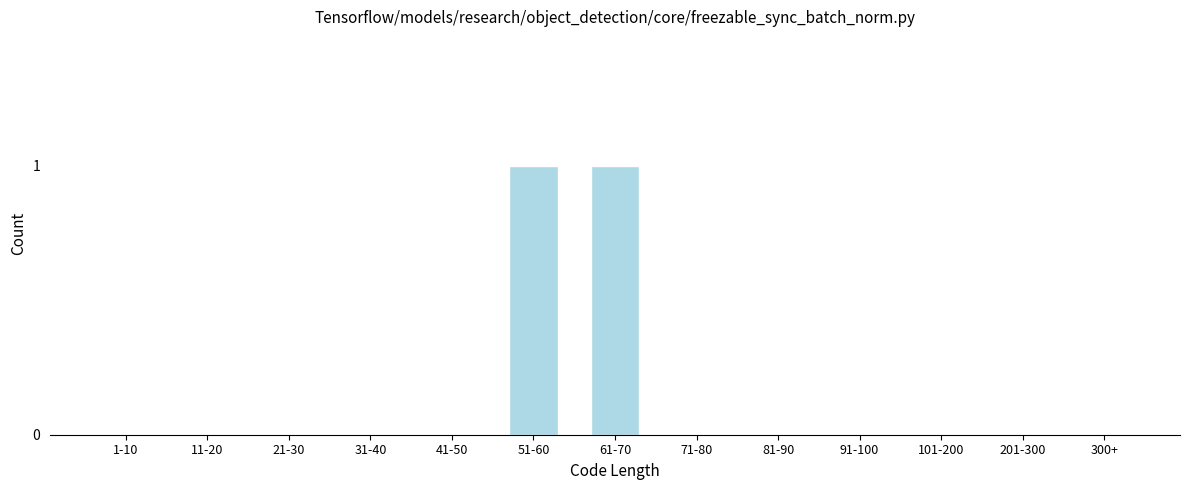

Reading left to right, transcribe all the data shown in this chart.

1-10=0	11-20=0	21-30=0	31-40=0	41-50=0	51-60=1	61-70=1	71-80=0	81-90=0	91-100=0	101-200=0	201-300=0	300+=0